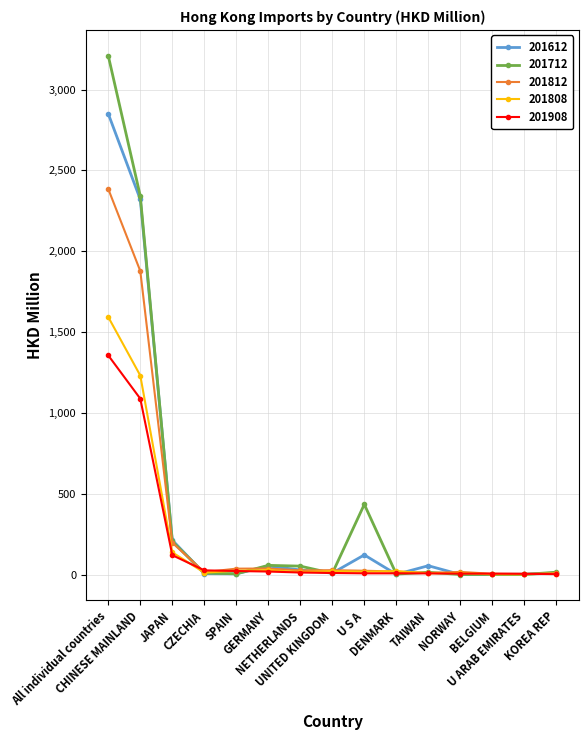

True or false: 201612 has more than 0 interior local peaks.

True